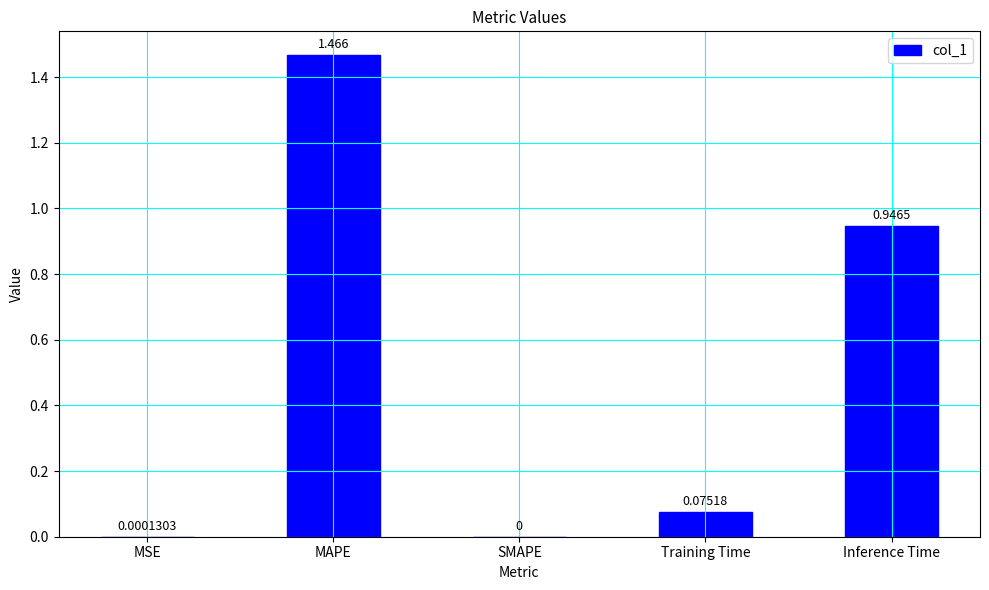

Where is the data nearest to the value 0?

SMAPE